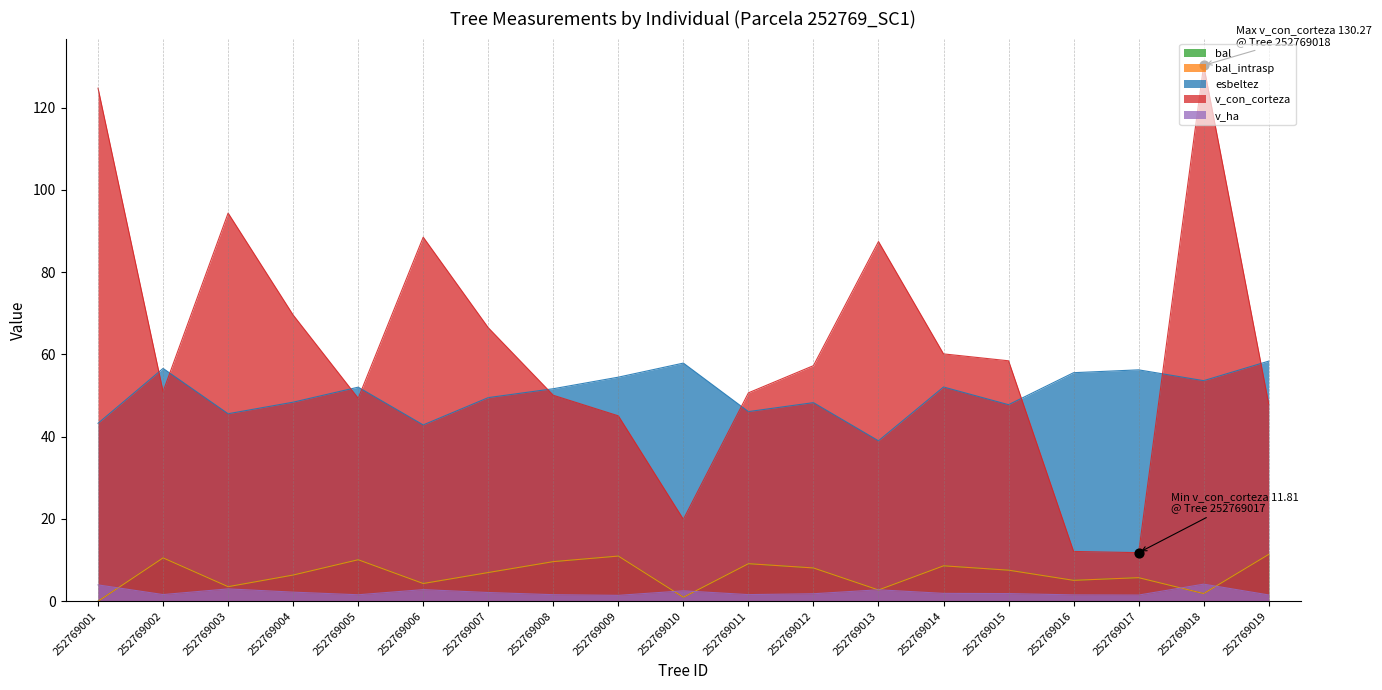

What are all the series names shown in the legend?

bal, bal_intrasp, esbeltez, v_con_corteza, v_ha